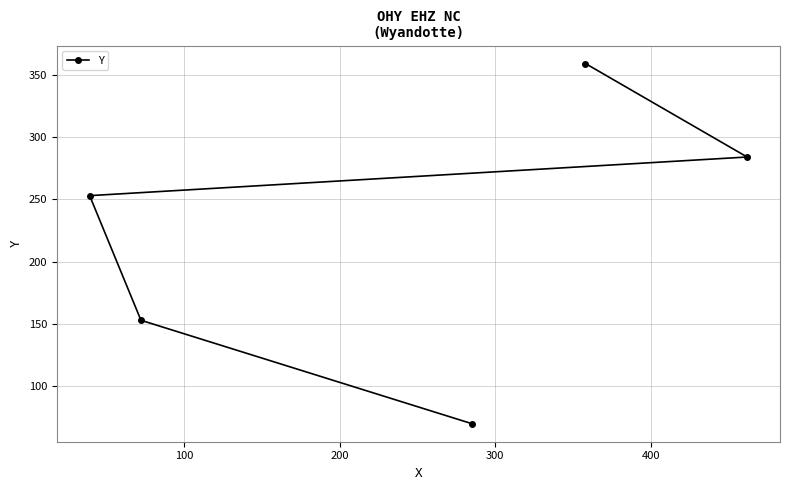

What is the difference between the maximum and minimum values?

289